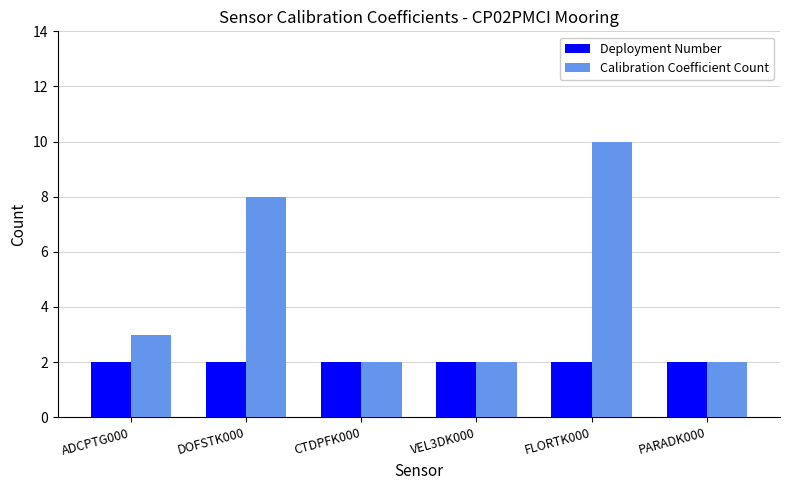

Count the number of data series in this chart.

2